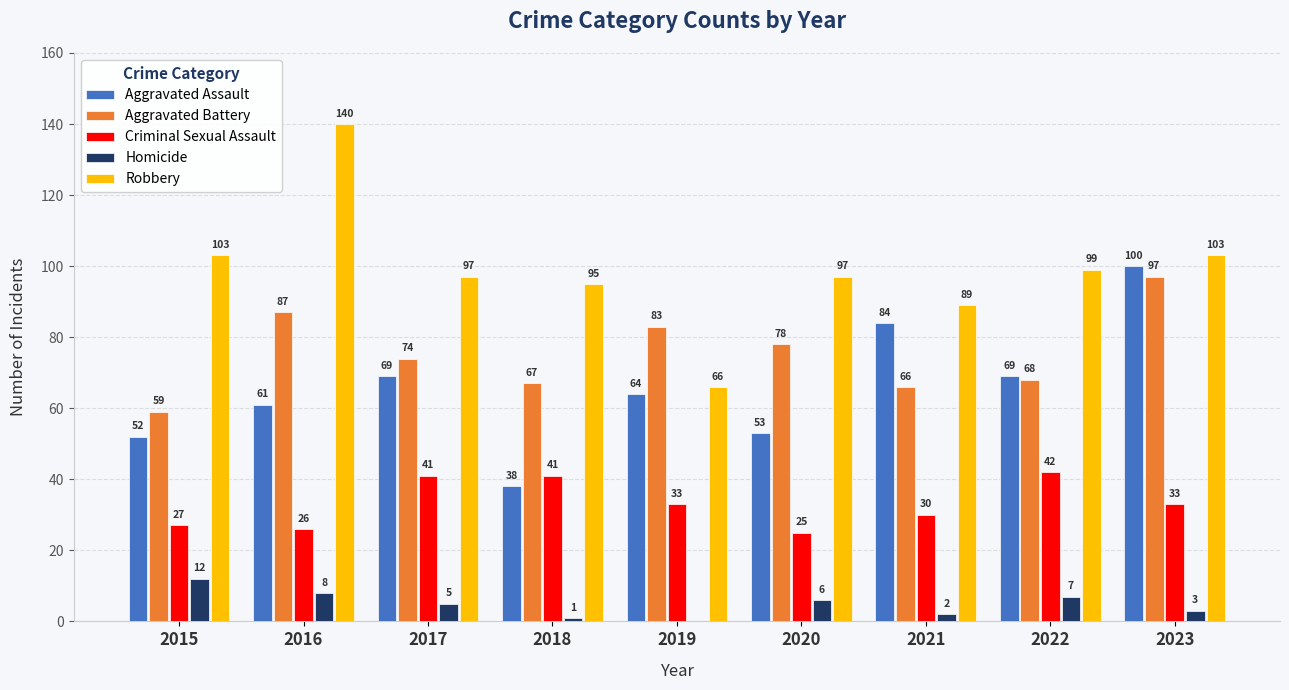

Which series has the widest spread of values?

Robbery